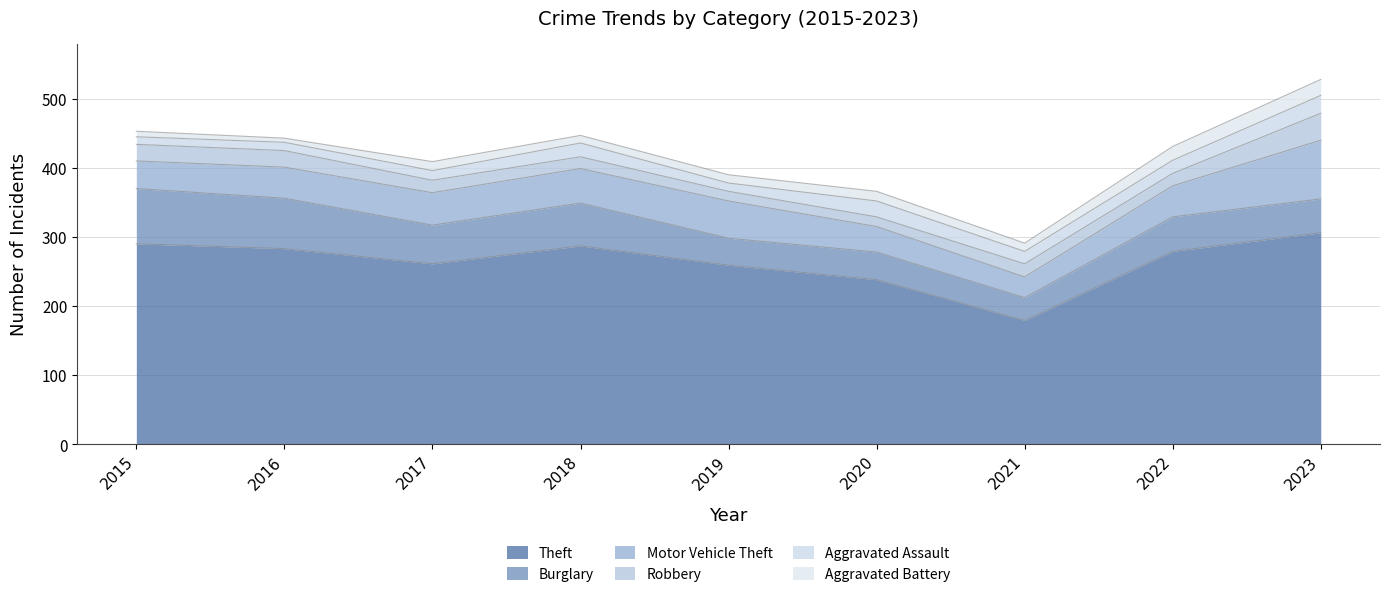

At which category does Burglary reach its first local peak?

2018